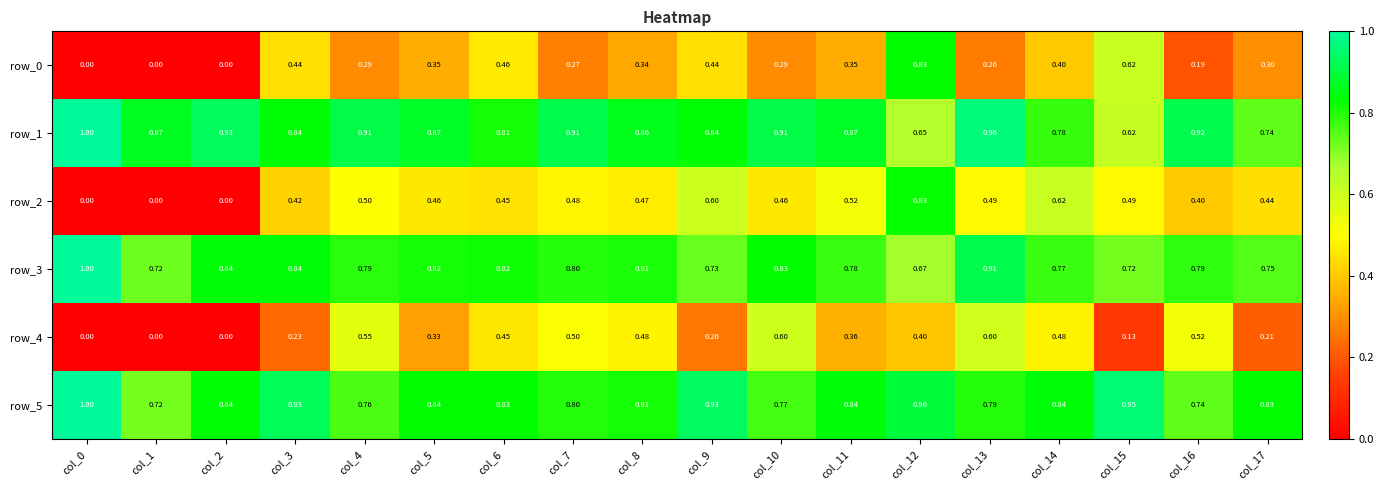

Between col_2 and col_17, which series saw the biggest shift?

row_2